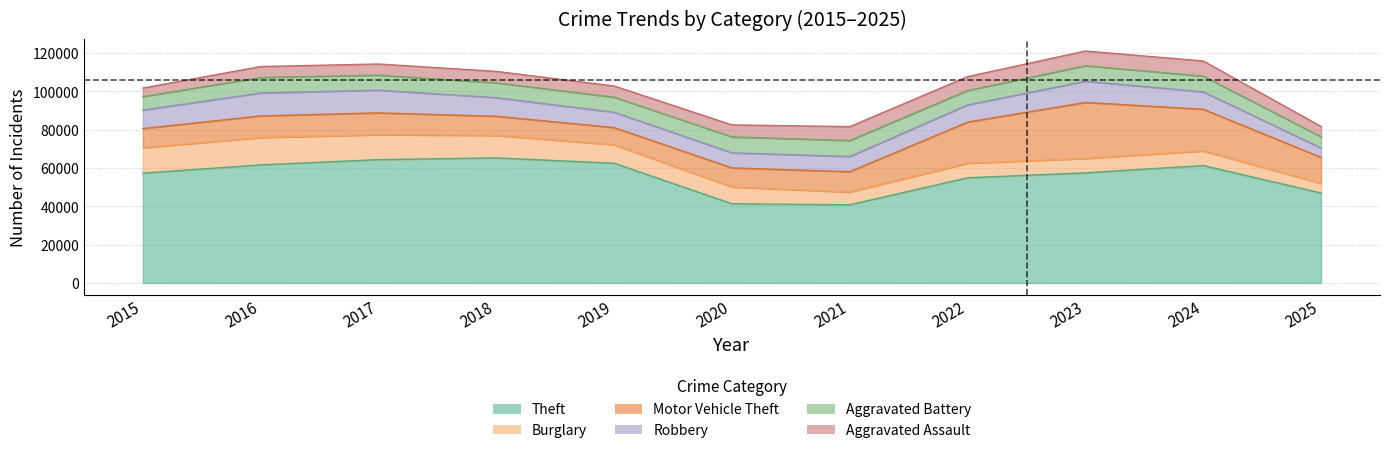

In Motor Vehicle Theft, how many points are lower than both neighbors (excluding endpoints)?

1